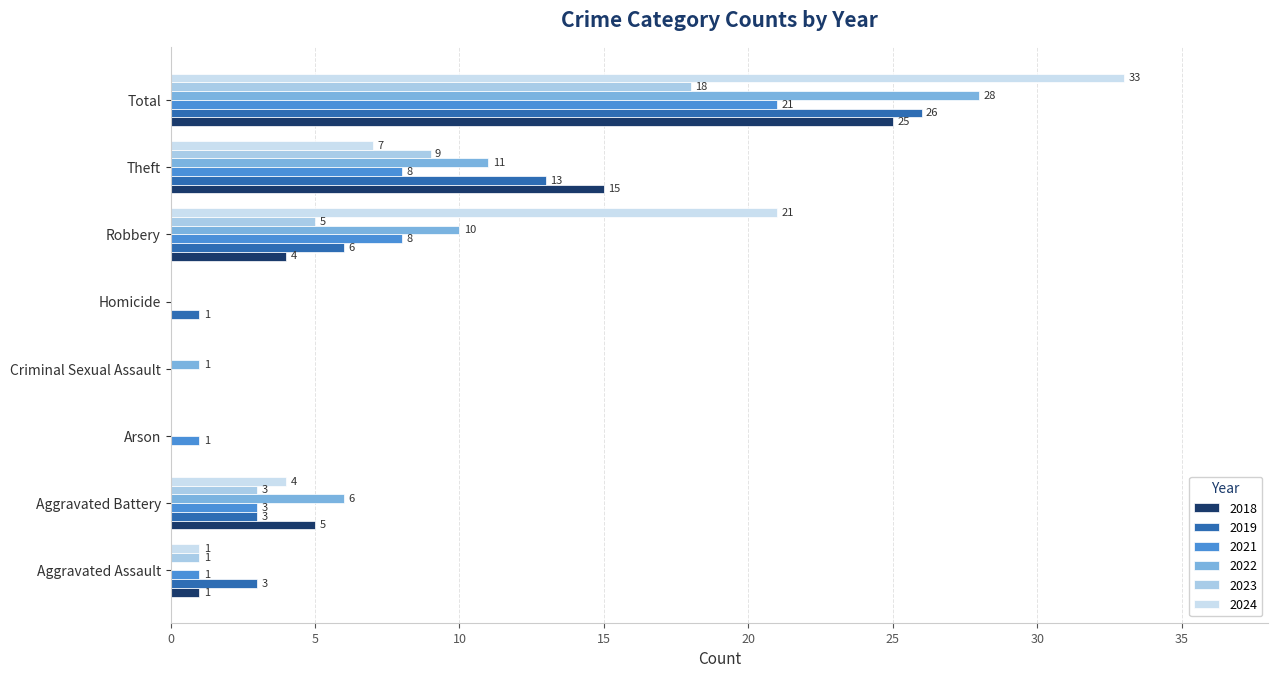

What is the label of the 2nd bar from the right?

Theft